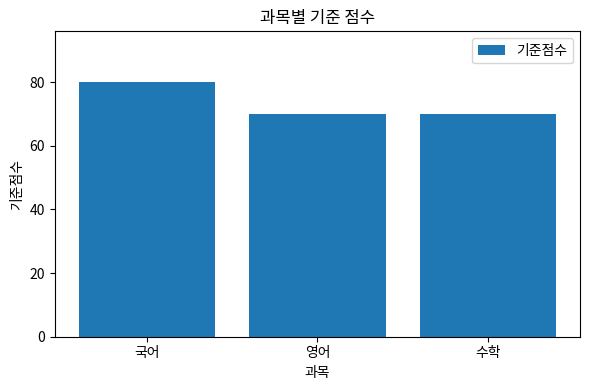

What is the ratio of the value at 수학 to the value at 국어?

0.9